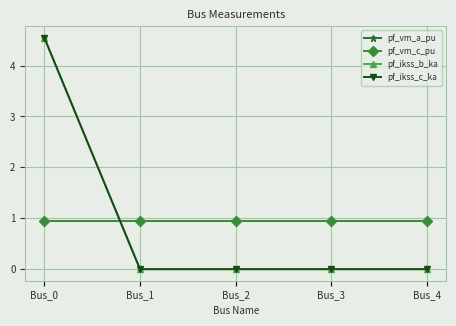

The pf_ikss_b_ka series shows 0.0 at Bus_4. True or false?

True